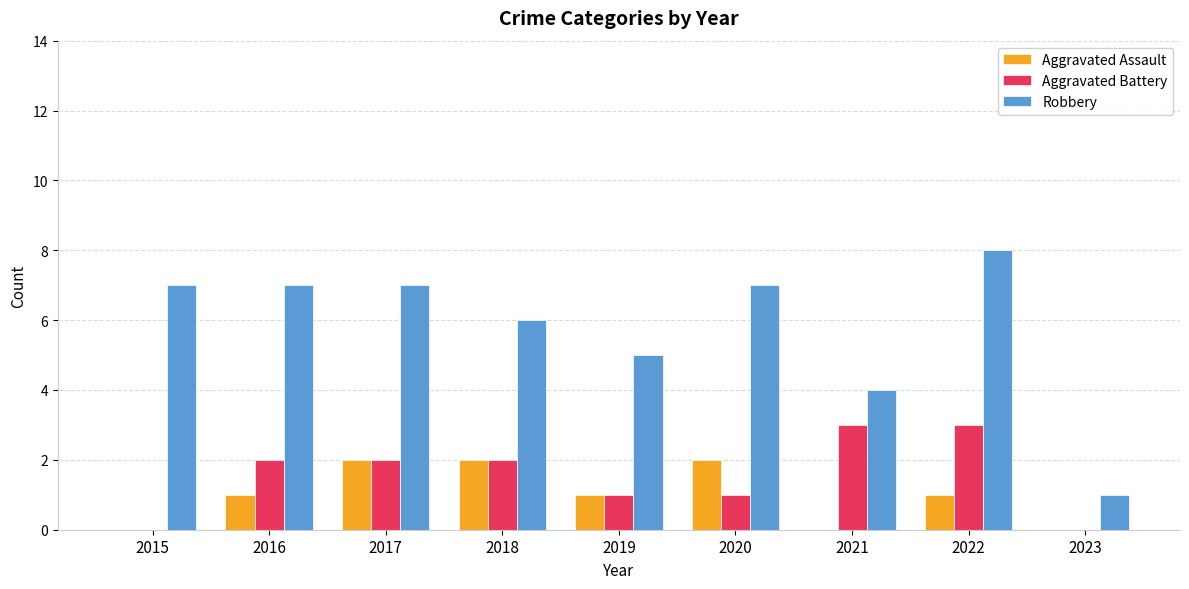

What is the average value of the Aggravated Assault series?

1